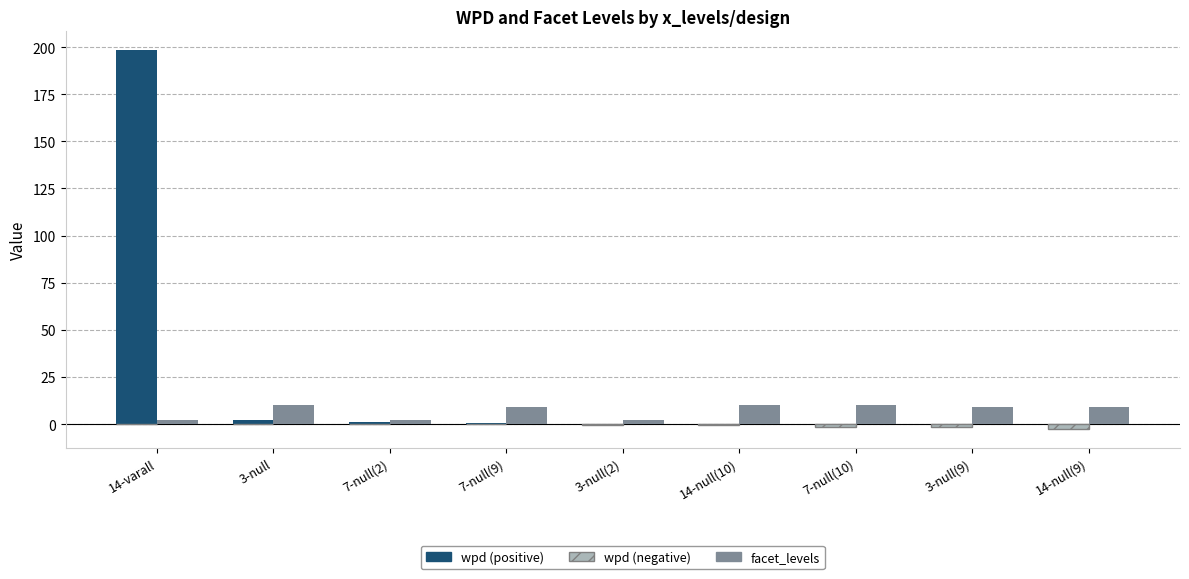

Which category has the highest value across all series?

14-varall